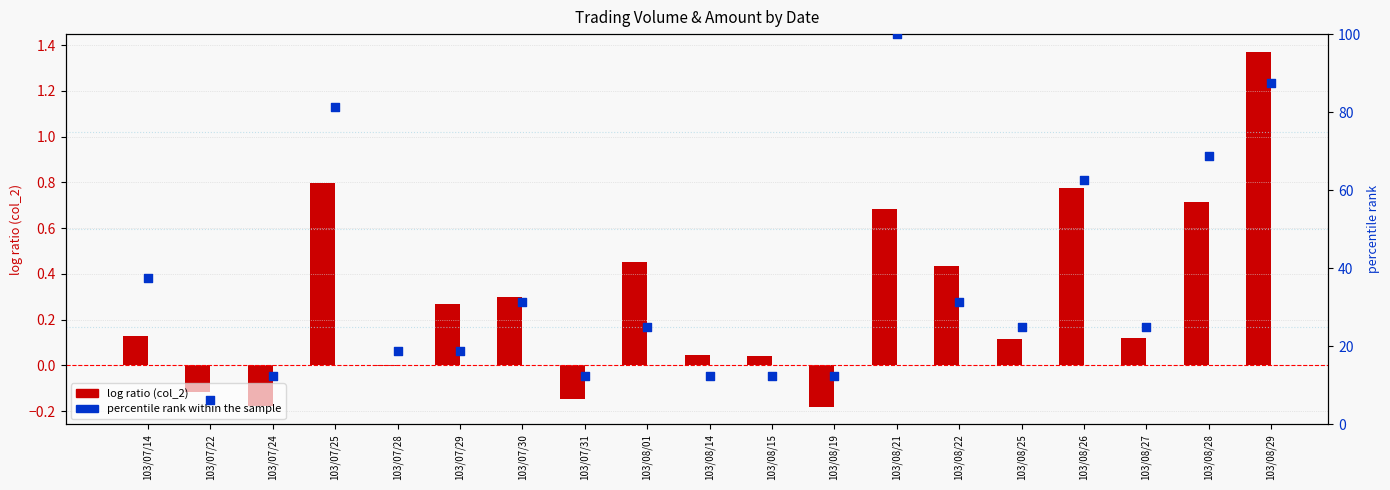

At how many categories does at least one series exceed 84?

2